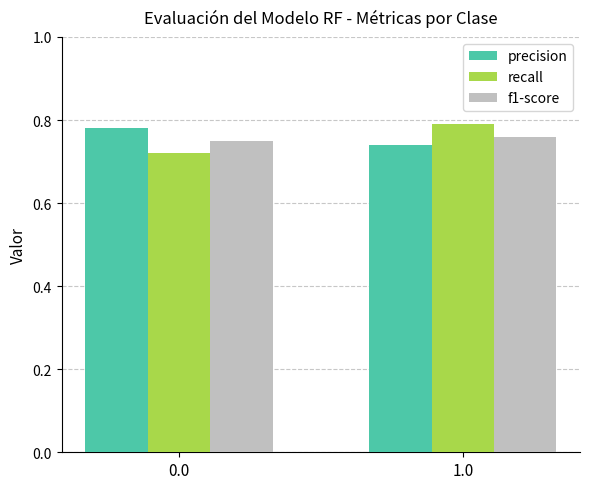

What is the difference between the maximum and minimum values in the recall series?

0.1